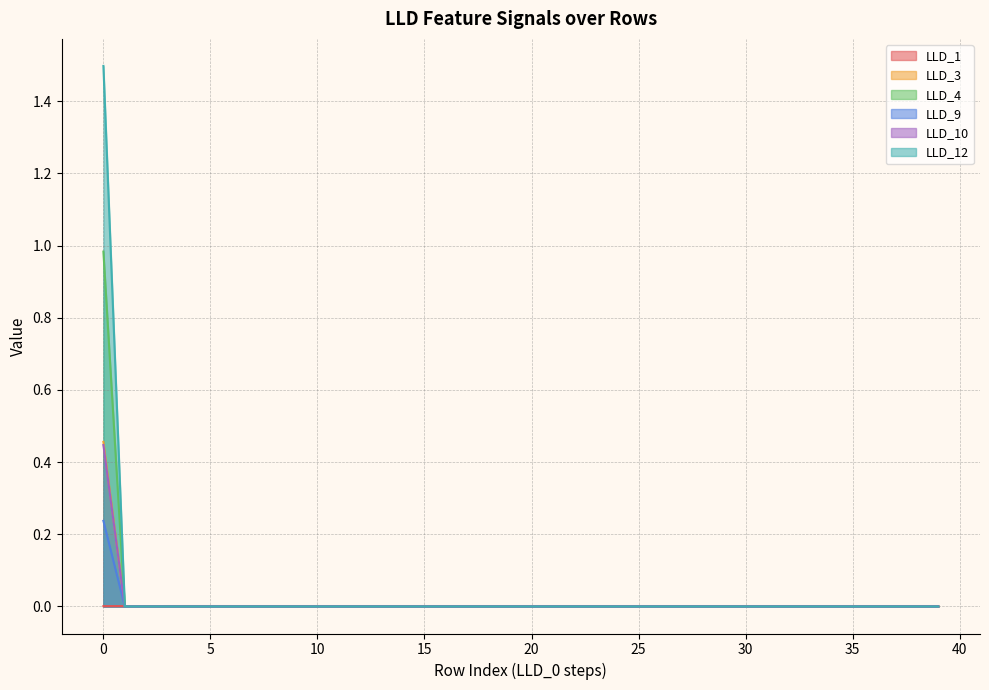

True or false: LLD_1 and LLD_4 intersect in this chart.

True